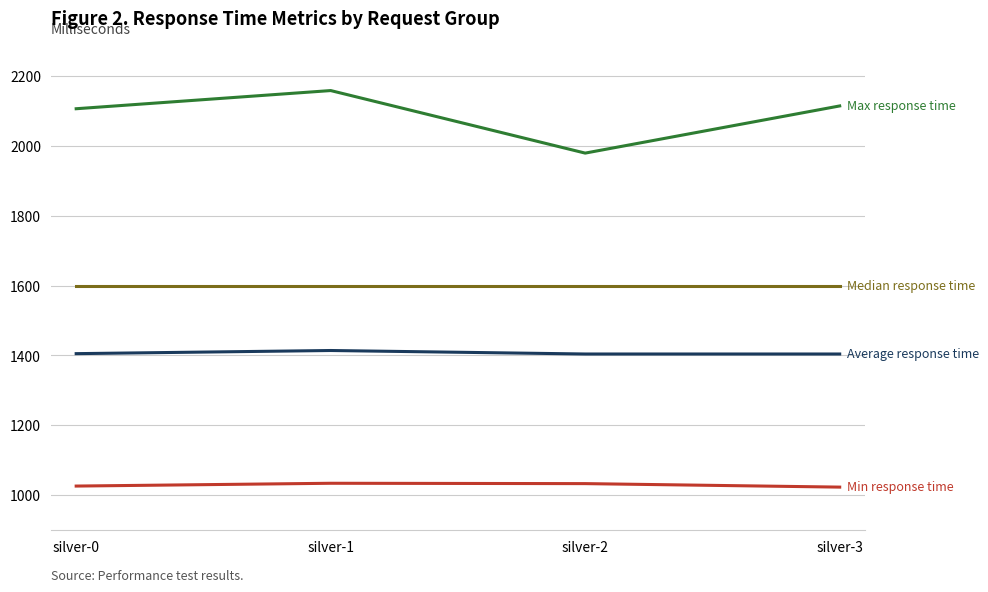

What is the spread (max minus min) of values at silver-2?

946